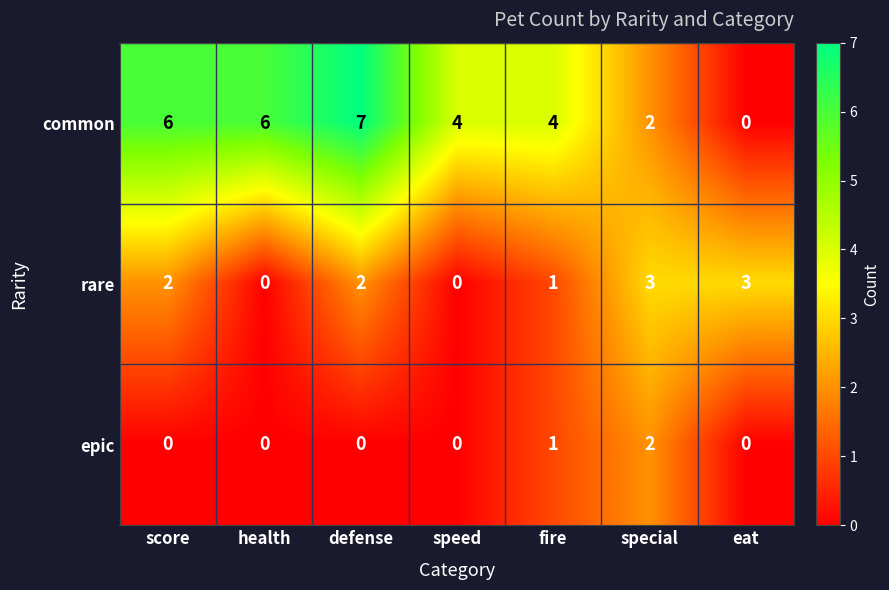

Reading right to left, list all the values displayed in this chart.

common: eat=0	special=2	fire=4	speed=4	defense=7	health=6	score=6
rare: eat=3	special=3	fire=1	speed=0	defense=2	health=0	score=2
epic: eat=0	special=2	fire=1	speed=0	defense=0	health=0	score=0